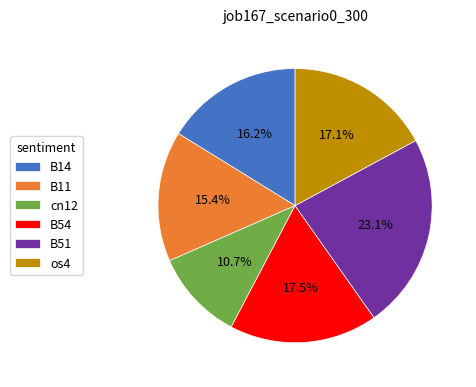

How many slices are in this pie chart?

6